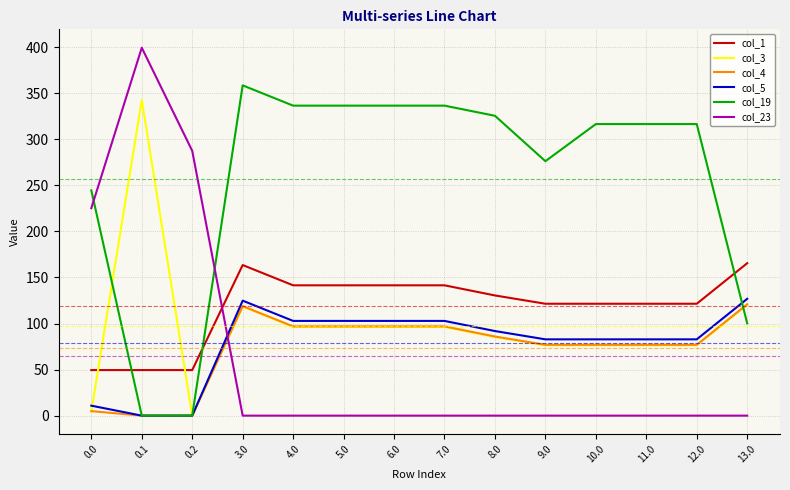

Reading left to right, extract all data points from this chart.

col_1: 49.5	49.5	49.5	163.5	141.5	141.5	141.5	141.5	130.5	121.5	121.5	121.5	121.5	165.5
col_3: 4.4	342.7	0.0	118.4	96.4	96.4	96.4	96.4	85.4	76.4	76.4	76.4	76.4	120.4
col_4: 4.9	0.0	0.0	118.9	96.9	96.9	96.9	96.9	85.9	76.9	76.9	76.9	76.9	120.9
col_5: 10.8	0.0	0.0	124.8	102.8	102.8	102.8	102.8	91.8	82.8	82.8	82.8	82.8	126.8
col_19: 244.5	0.0	0.0	358.5	336.5	336.5	336.5	336.5	325.5	276.2	316.5	316.5	316.5	100.2
col_23: 225.2	399.4	287.5	0.0	0.0	0.0	0.0	0.0	0.0	0.0	0.0	0.0	0.0	0.0